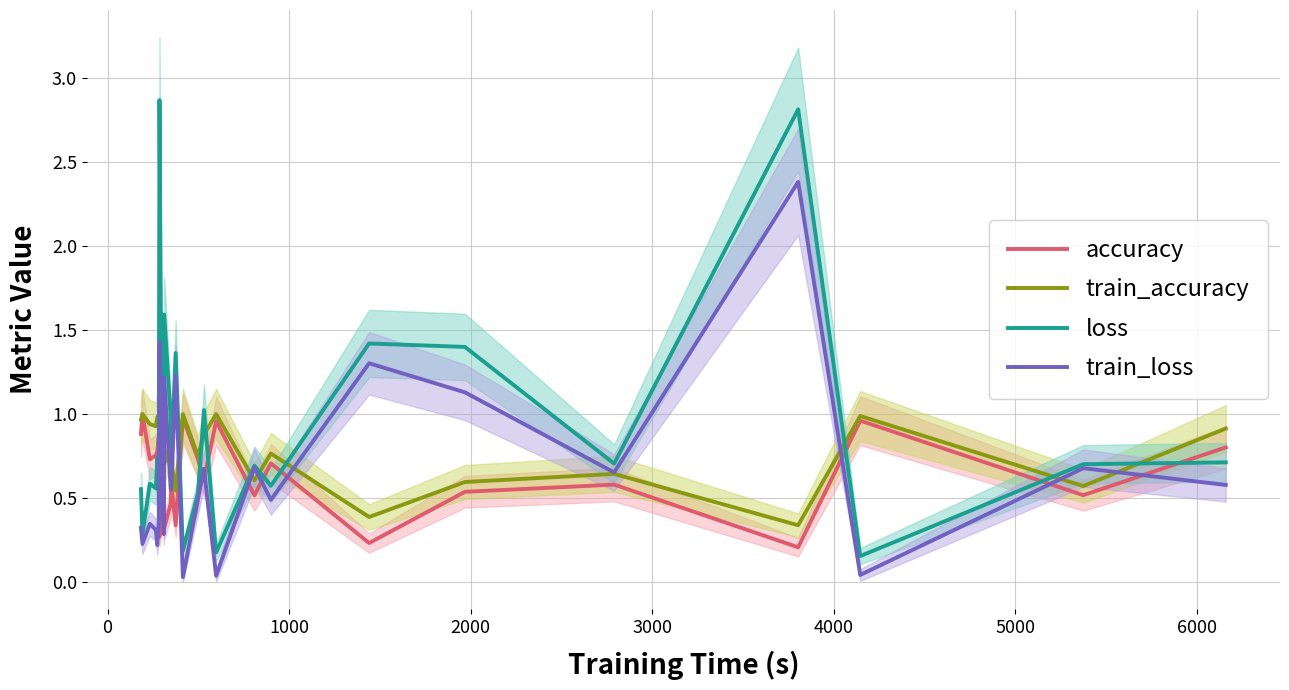

Which series has the largest total across all categories?

loss